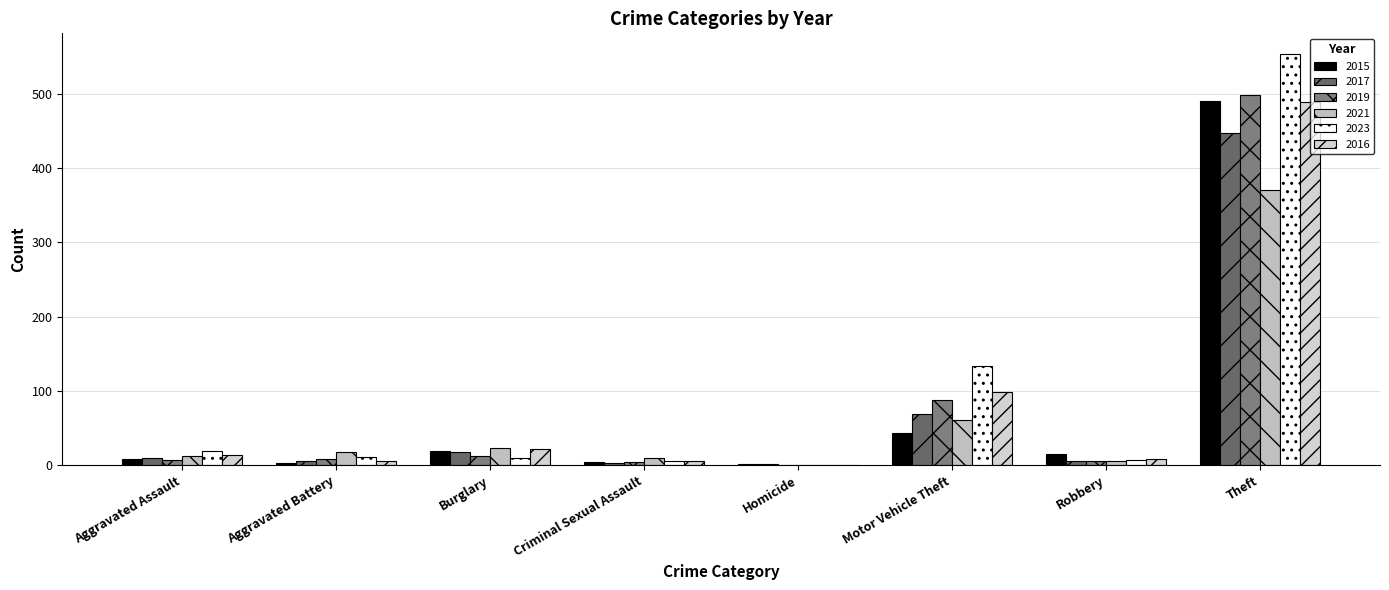

How many groups of bars are there?

8